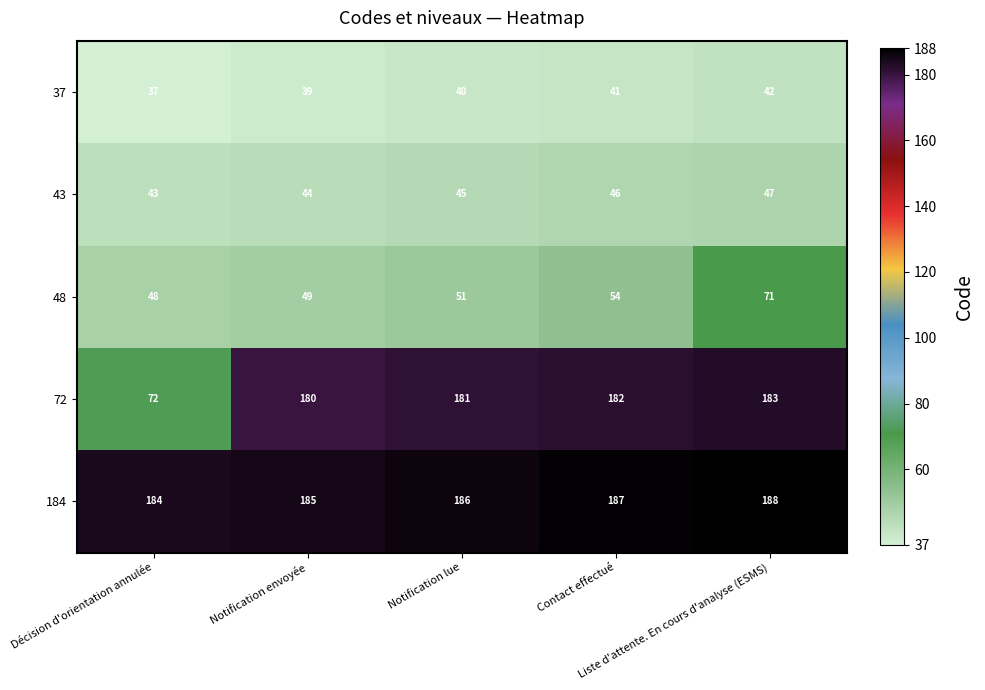

Which series has the largest total across all categories?

184